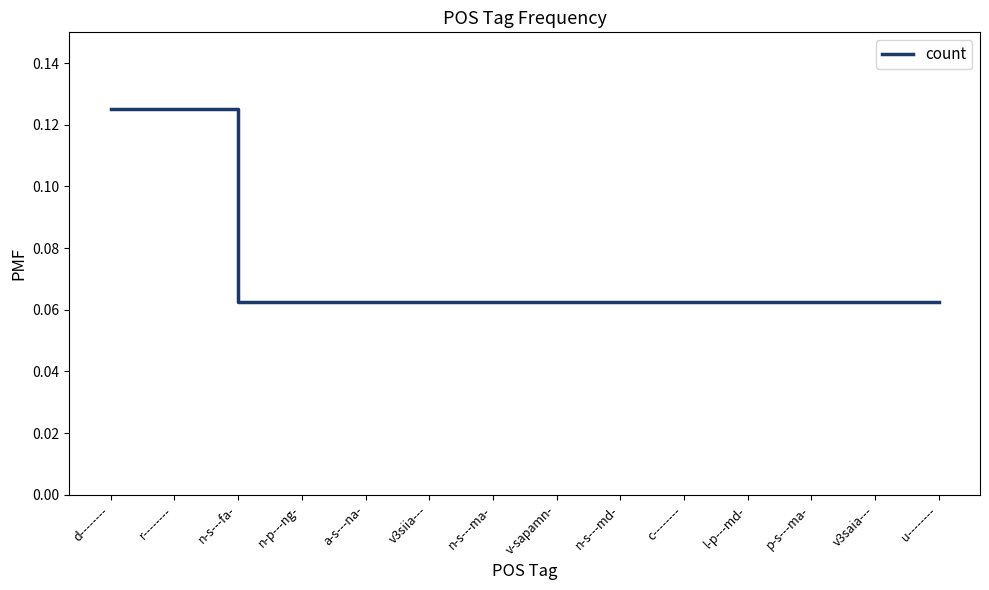

What position from the right is v3saia---?

2